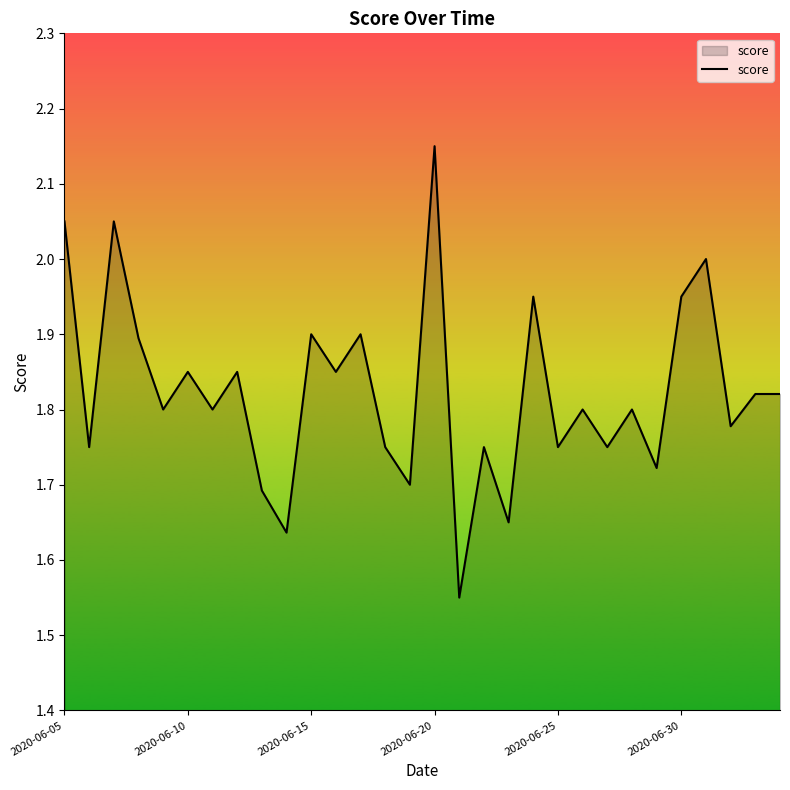

What is the difference between the maximum and minimum values?

0.6